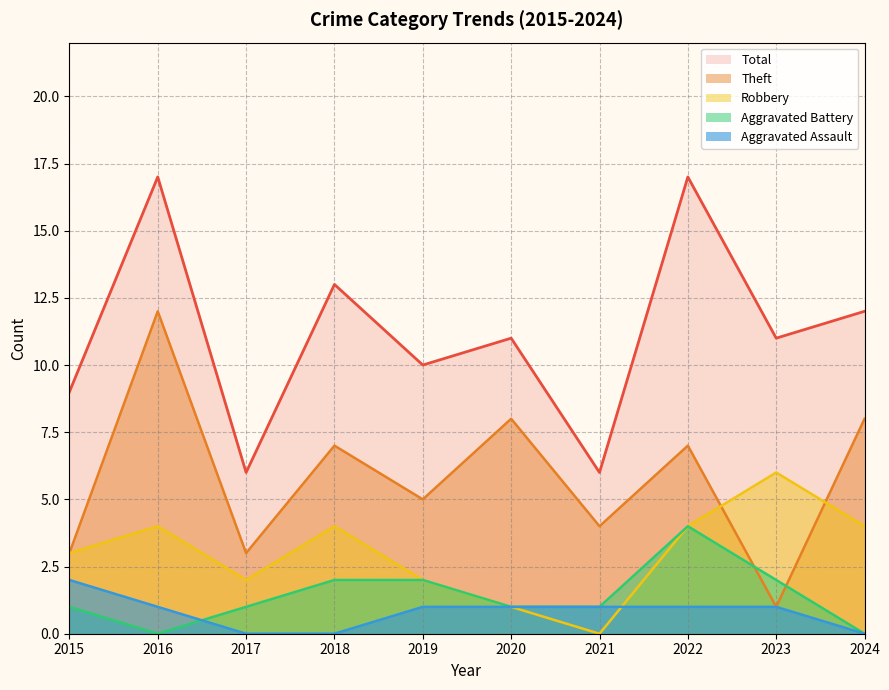

What is the highest value of the Aggravated Battery series?

4